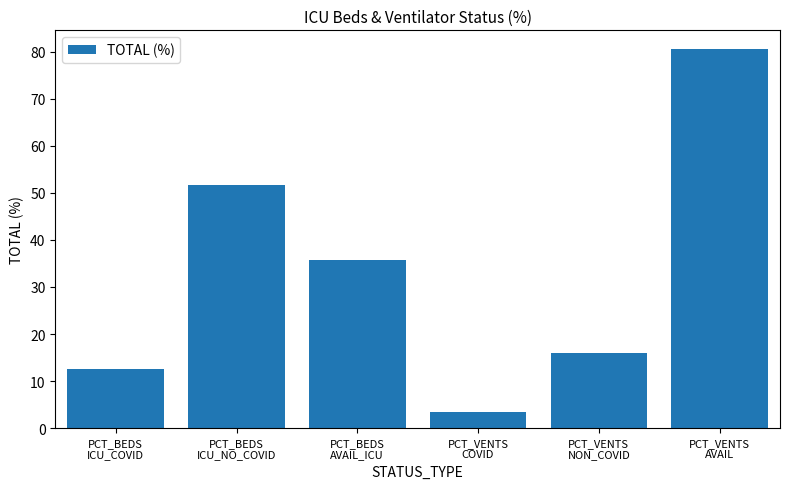

What is the maximum value shown in the chart?

80.5